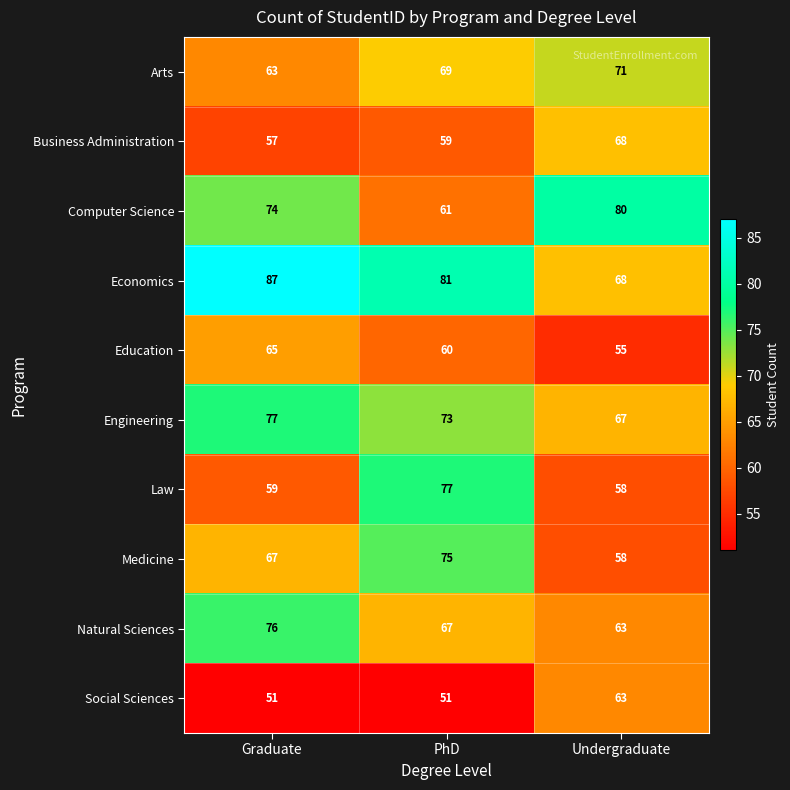

At which category is the sum across all series the highest?

Graduate